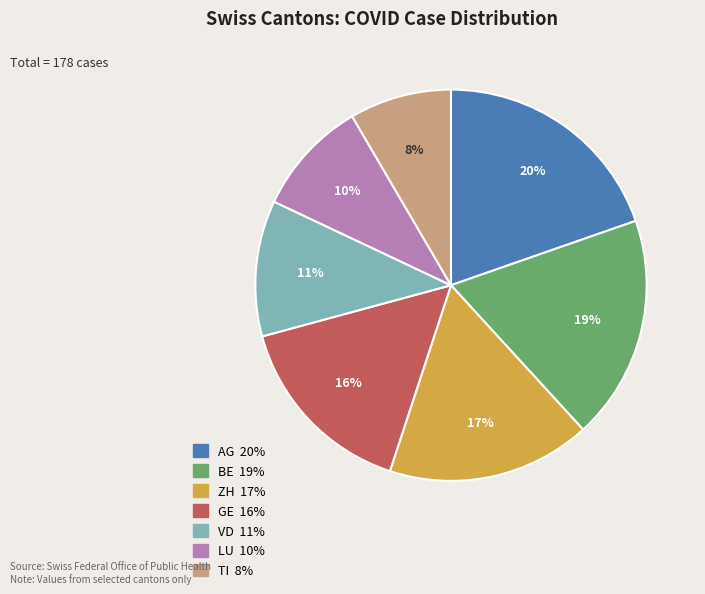

Which category has the smallest portion of the pie?

TI